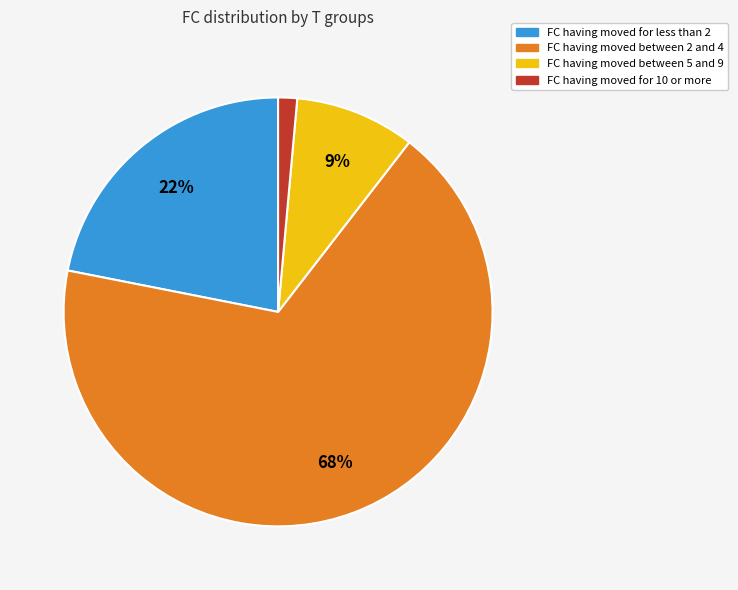

Does any single category account for the majority?

Yes